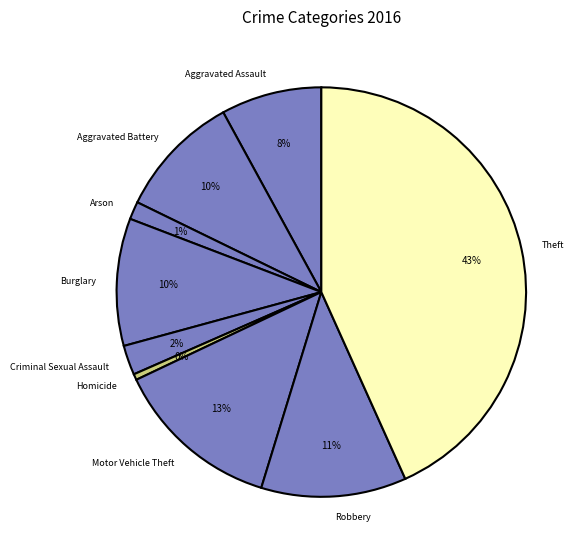

Do Aggravated Assault and Burglary together represent more than half of the pie?

No